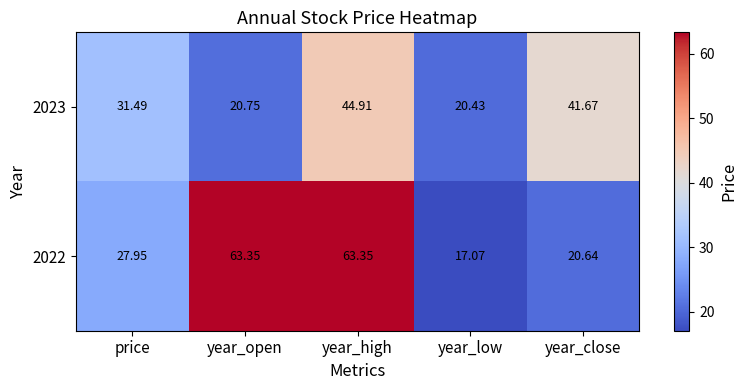

What is the greatest value displayed?

63.4